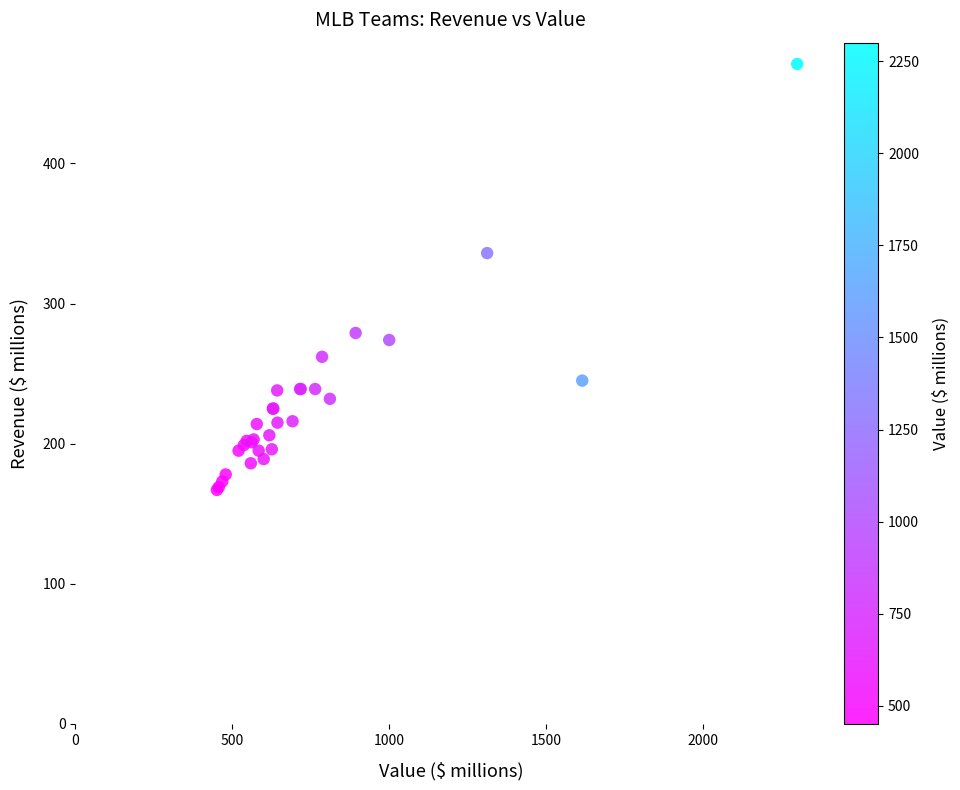

What Y value in the scatter plot is closest to 319?

336